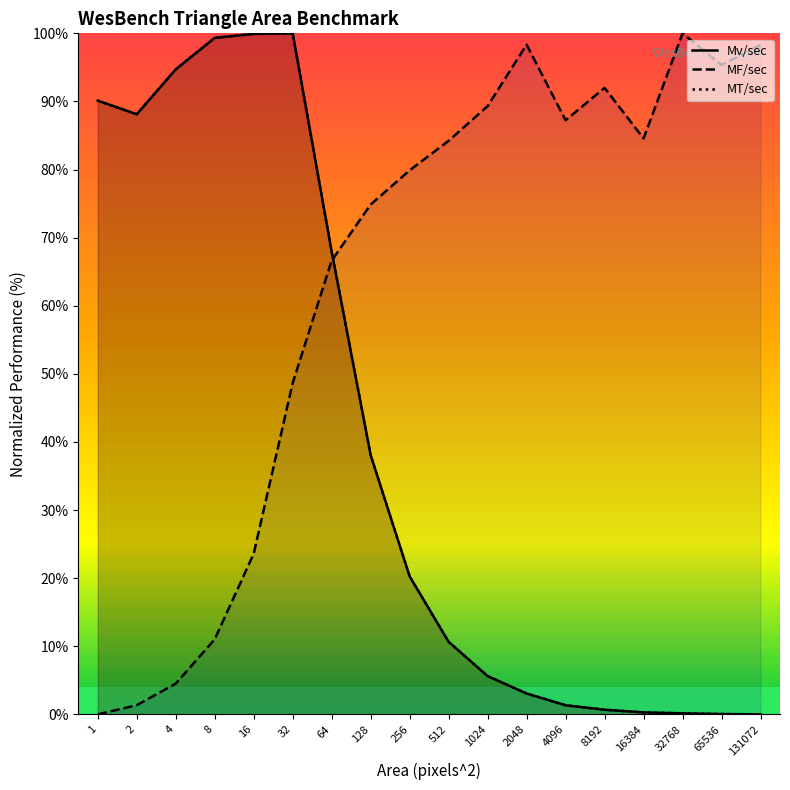

Reading left to right, what are all the values shown in this chart?

Mv/sec: 90.1	88.1	94.7	99.3	99.9	100.0	67.9	38.1	20.3	10.6	5.6	3.1	1.3	0.7	0.3	0.1	0.0	0.0
MF/sec: 0.0	1.3	4.5	11.0	23.6	48.7	66.6	74.9	79.9	84.2	89.3	98.3	87.2	92.0	84.6	100.0	95.4	98.3
MT/sec: 90.1	88.1	94.7	99.3	99.9	100.0	67.9	38.1	20.3	10.6	5.6	3.1	1.3	0.7	0.3	0.1	0.0	0.0